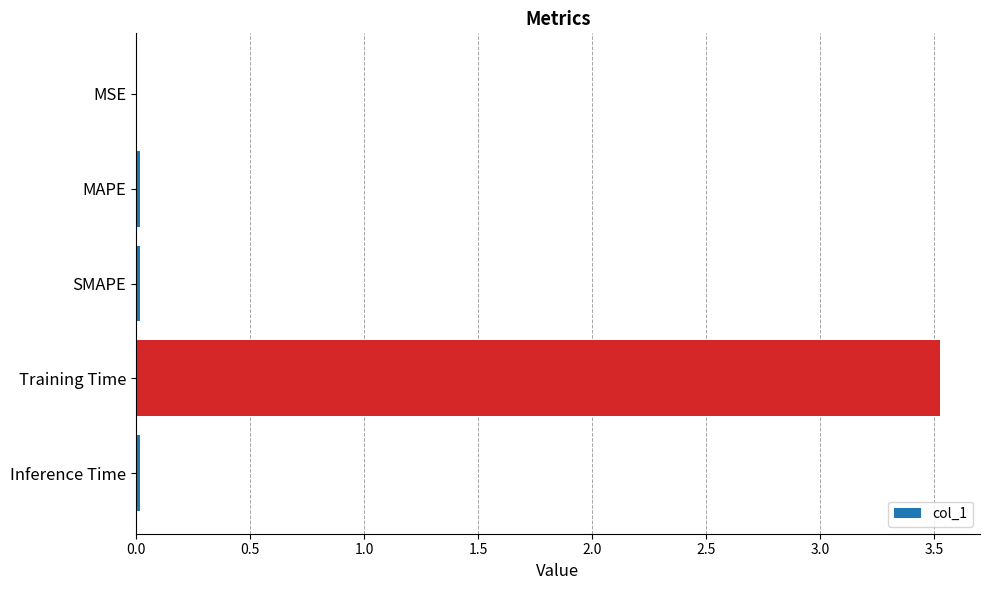

The chart shows a value of 3.5 at Training Time. True or false?

True